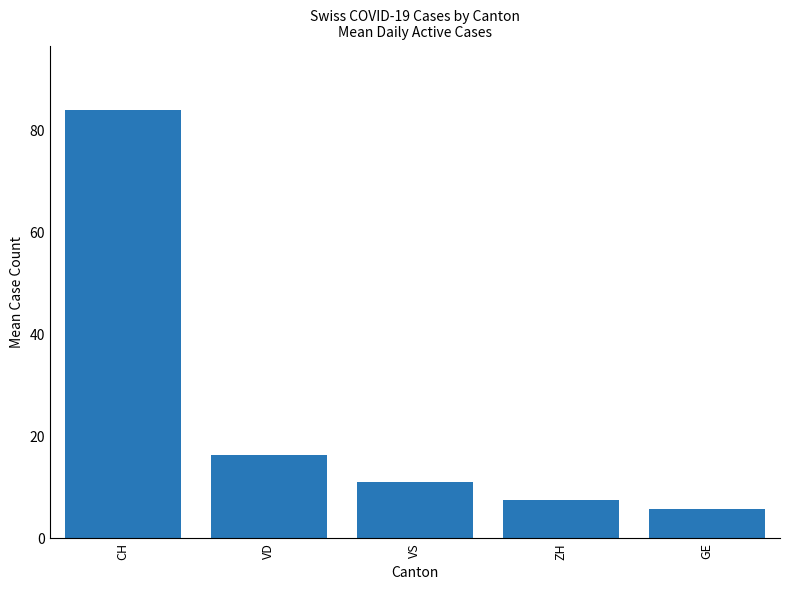

What is the maximum value shown in the chart?

84.1